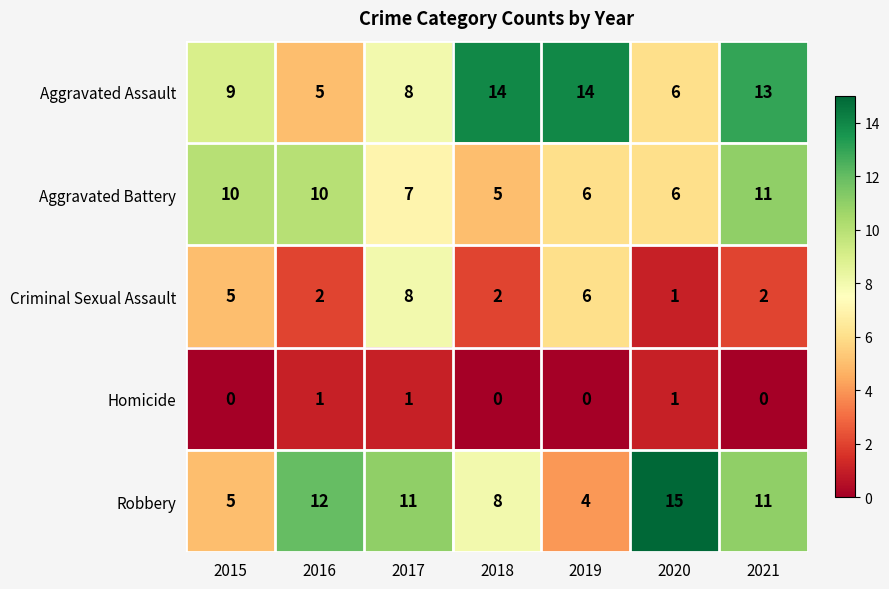

List the series in order of their peak value, lowest first.

Homicide, Criminal Sexual Assault, Aggravated Battery, Aggravated Assault, Robbery